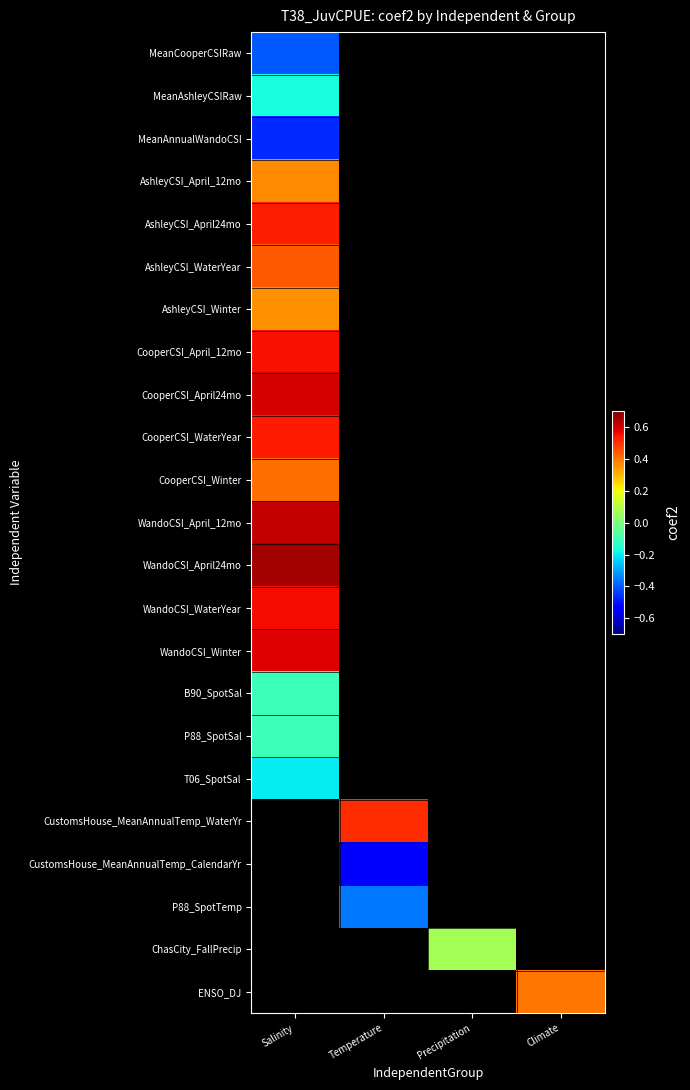

Between Precipitation and Temperature, which is larger?

Temperature